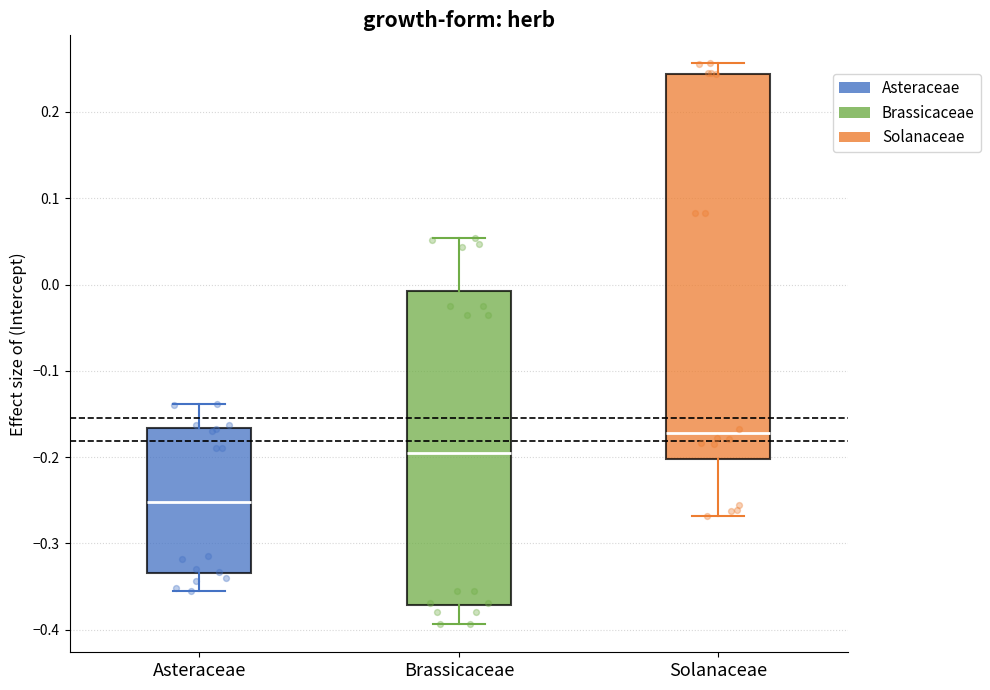

Reading left to right, read every box against the y-axis: the position of its median line, the range the box covers, and the ends of its whiskers. The values are not printed on the chart, so give them approximately, as read against the axis.

Asteraceae: median -0.25, box -0.33 to -0.17, whiskers -0.35 to -0.14
Brassicaceae: median -0.20, box -0.37 to -0.01, whiskers -0.39 to 0.05
Solanaceae: median -0.17, box -0.20 to 0.24, whiskers -0.27 to 0.26